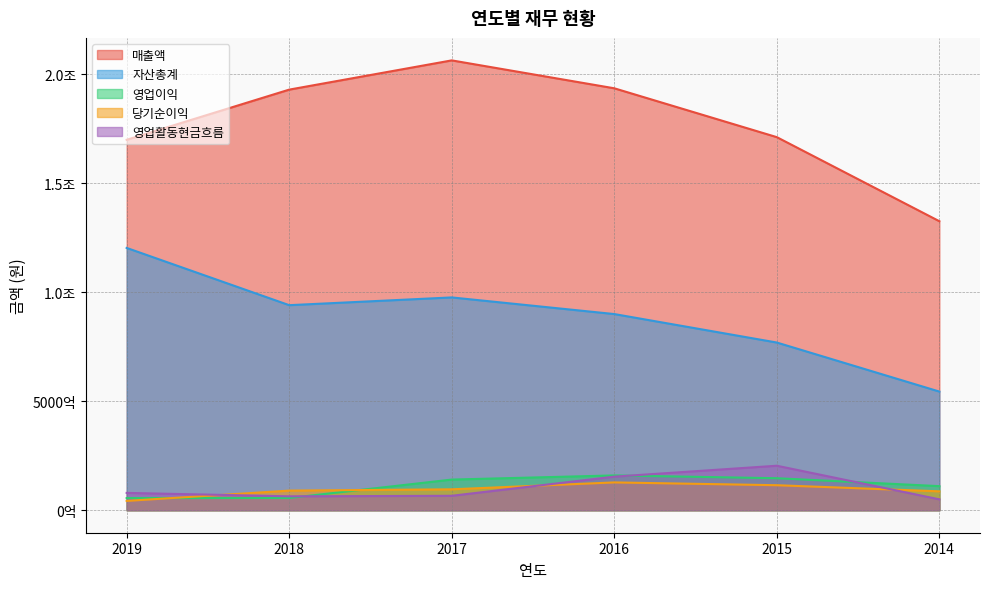

Is the value of 영업활동현금흐름 at 2015 greater than the value of 영업이익 at 2016?

Yes